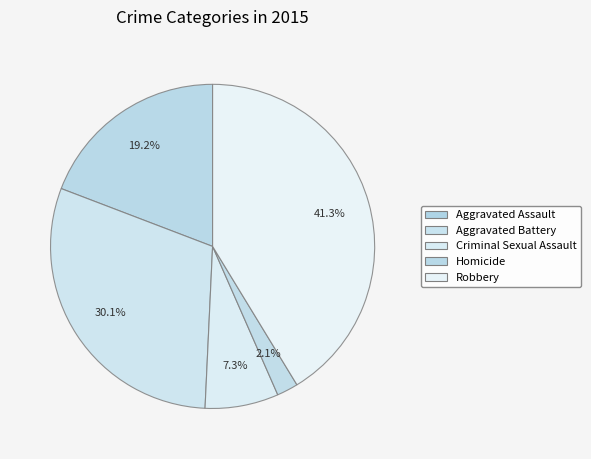

To the nearest percent, what is the difference between the Aggravated Battery and Aggravated Assault slice percentages?

11%